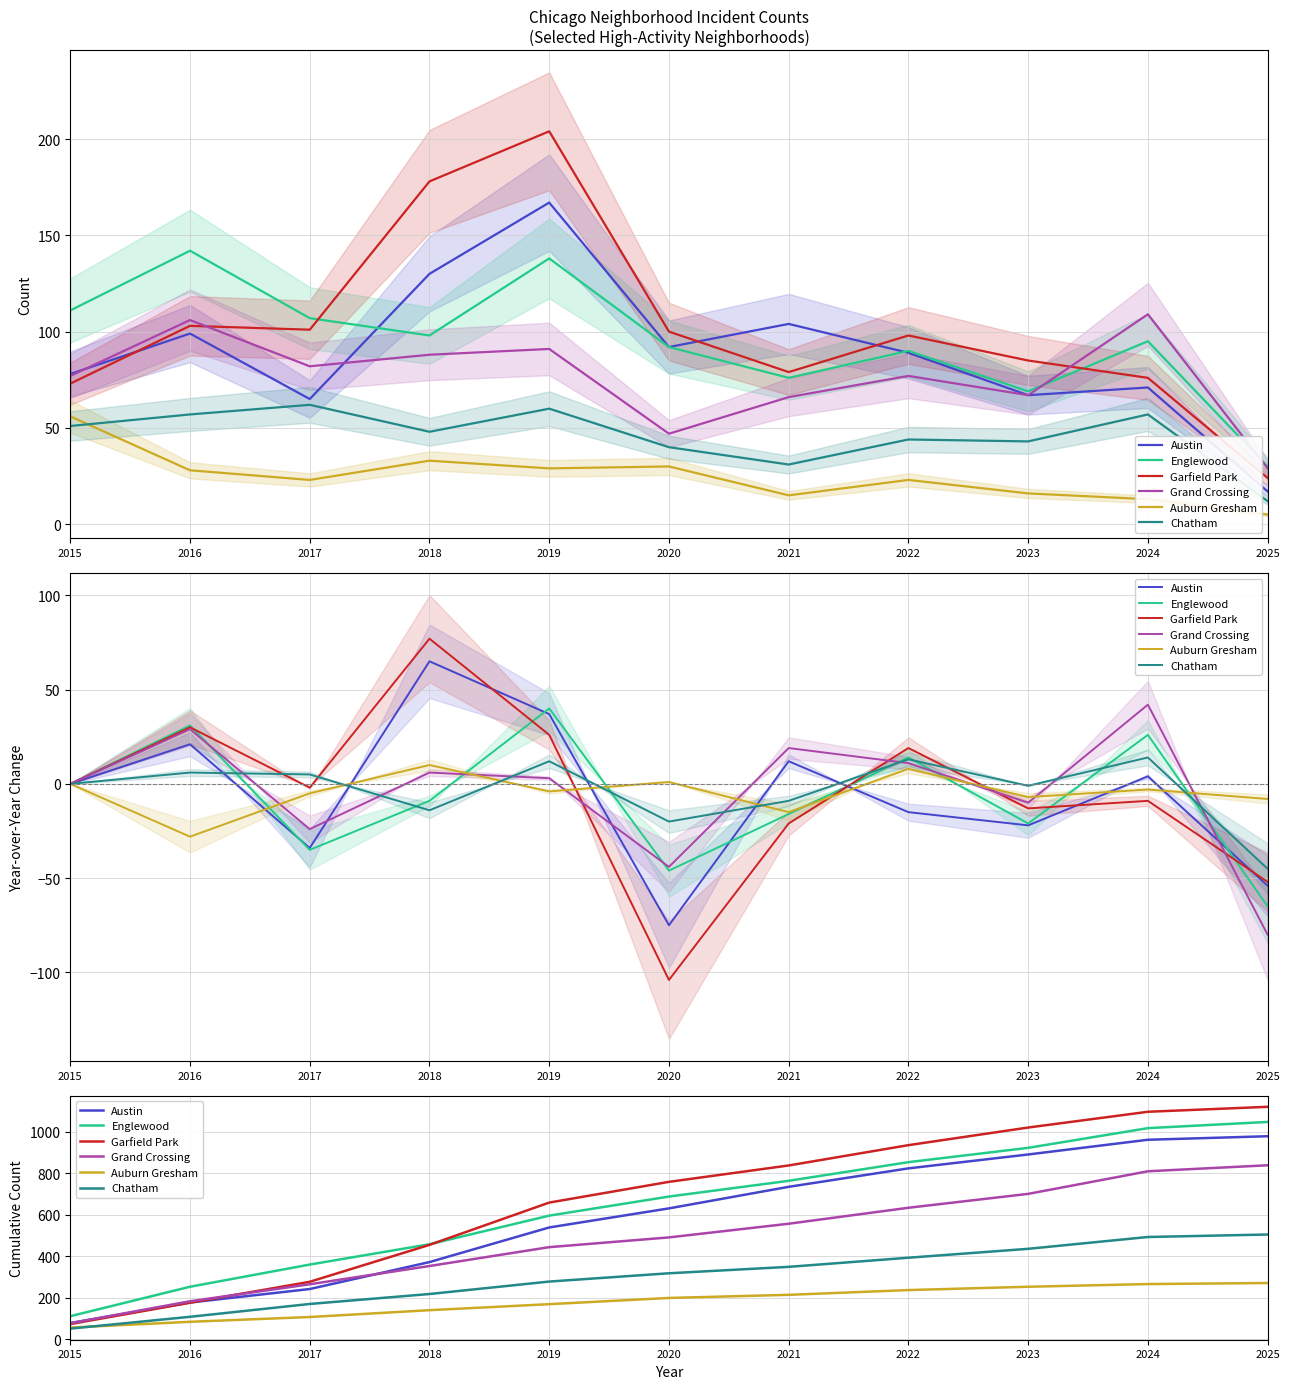

How many times do Englewood and Garfield Park cross each other?

1